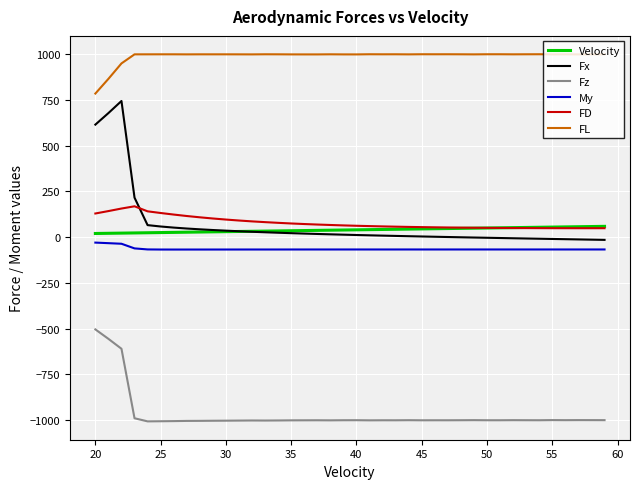

What is the maximum value for Fx?

744.7